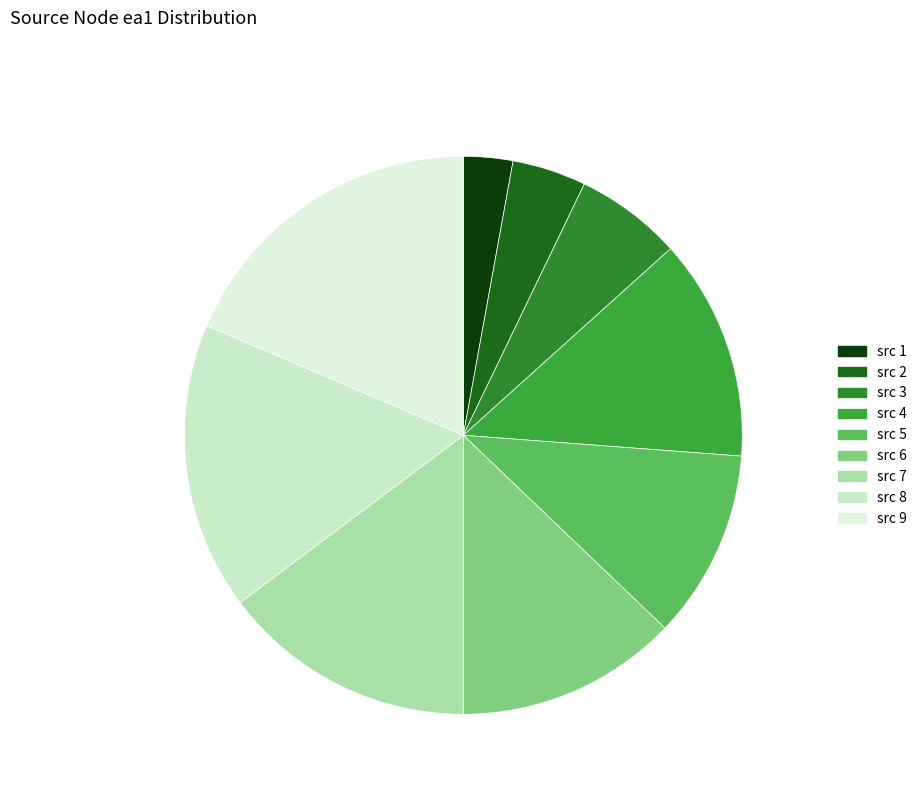

Does 8 represent more than half of the total?

No